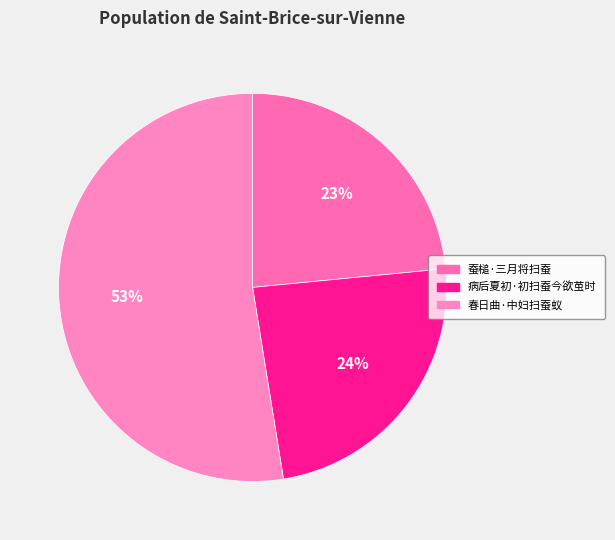

To the nearest percent, what portion does 病后夏初·初扫蚕今欲茧时 represent?

24%